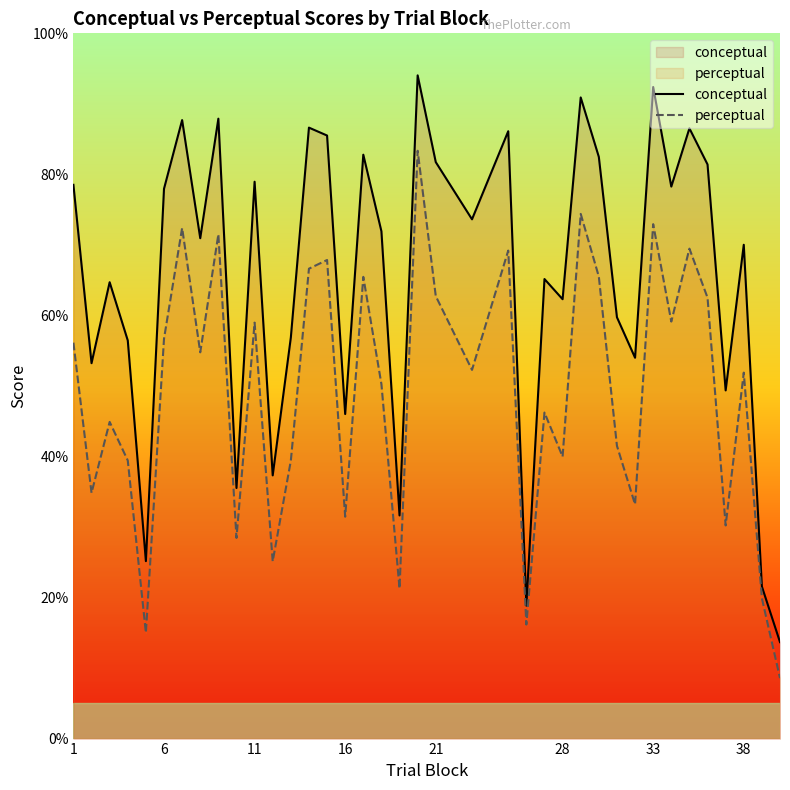

Which series has the largest total across all categories?

conceptual